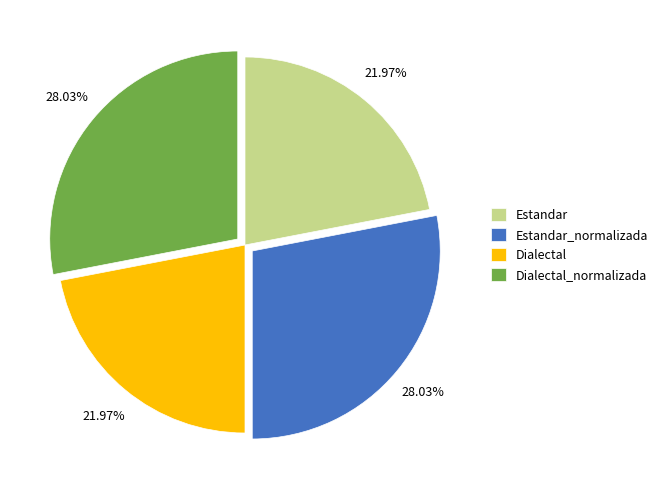

The Estandar_normalizada slice represents 28% of the pie. True or false?

True